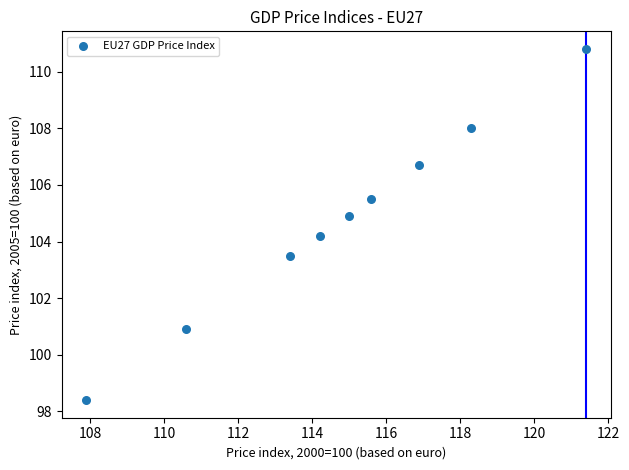

What Y value in the scatter plot is closest to 104?

104.2